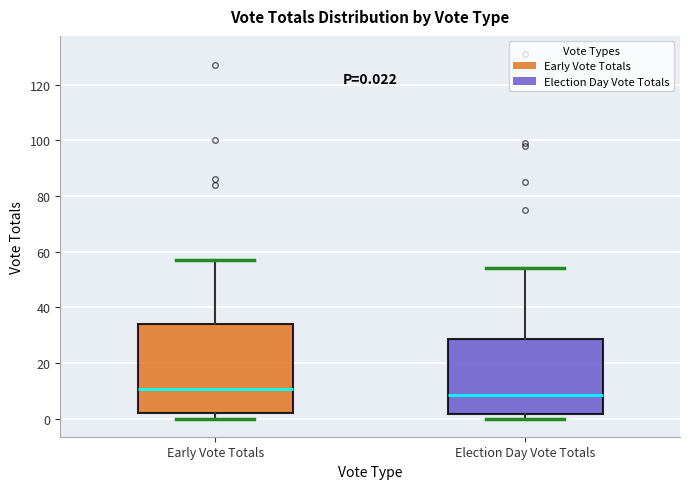

Comparing the boxes themselves (not the whiskers), which one is the tallest?

Early Vote Totals